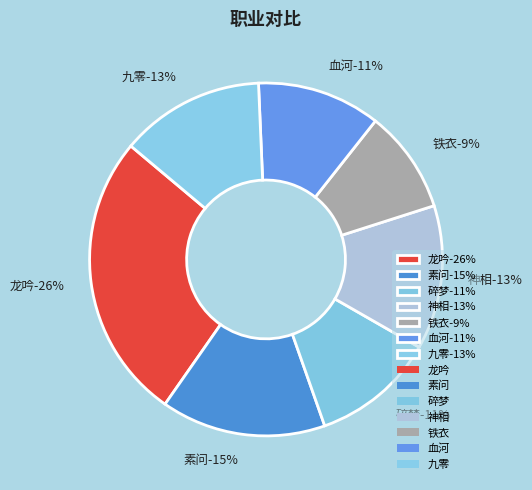

How many slices are in this pie chart?

7